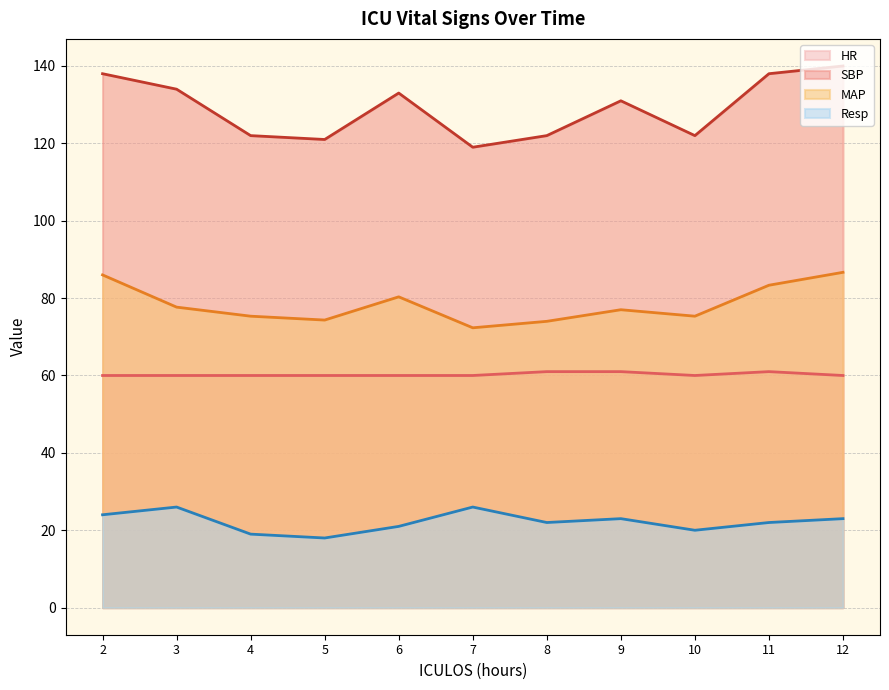

What is the value of the Resp point at the 7th from the left?

22.0